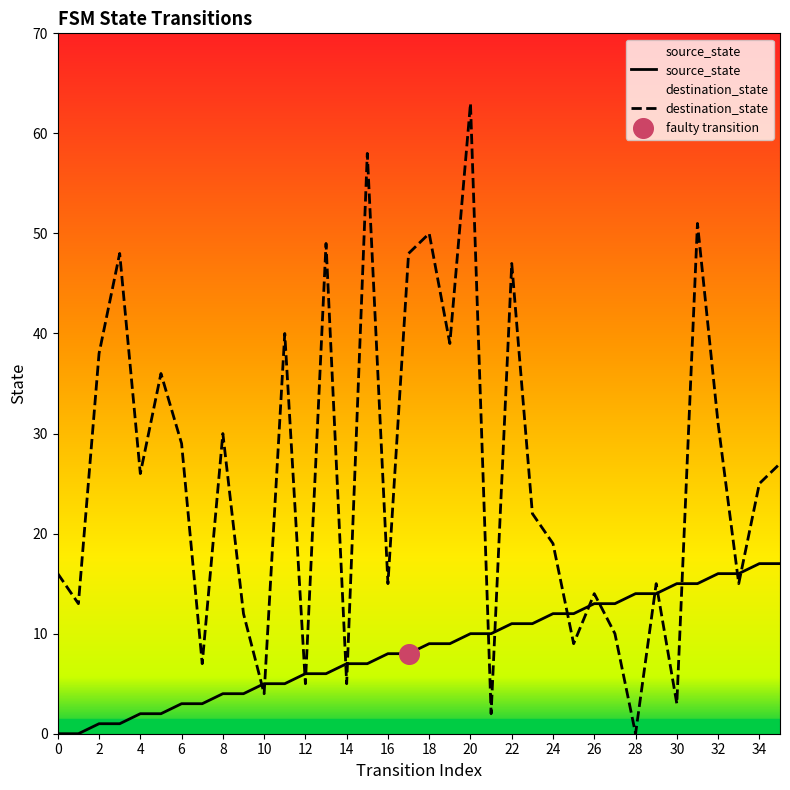

At how many categories does at least one series exceed 21?

19